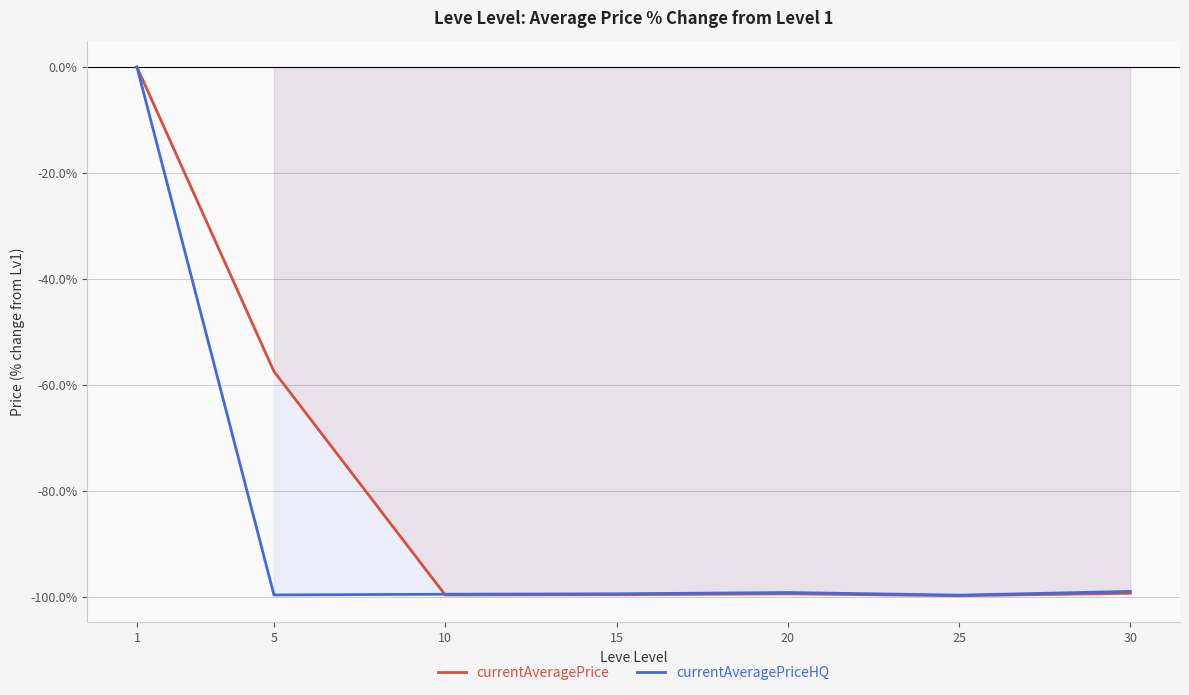

At which label is currentAveragePrice closest to -49?

5